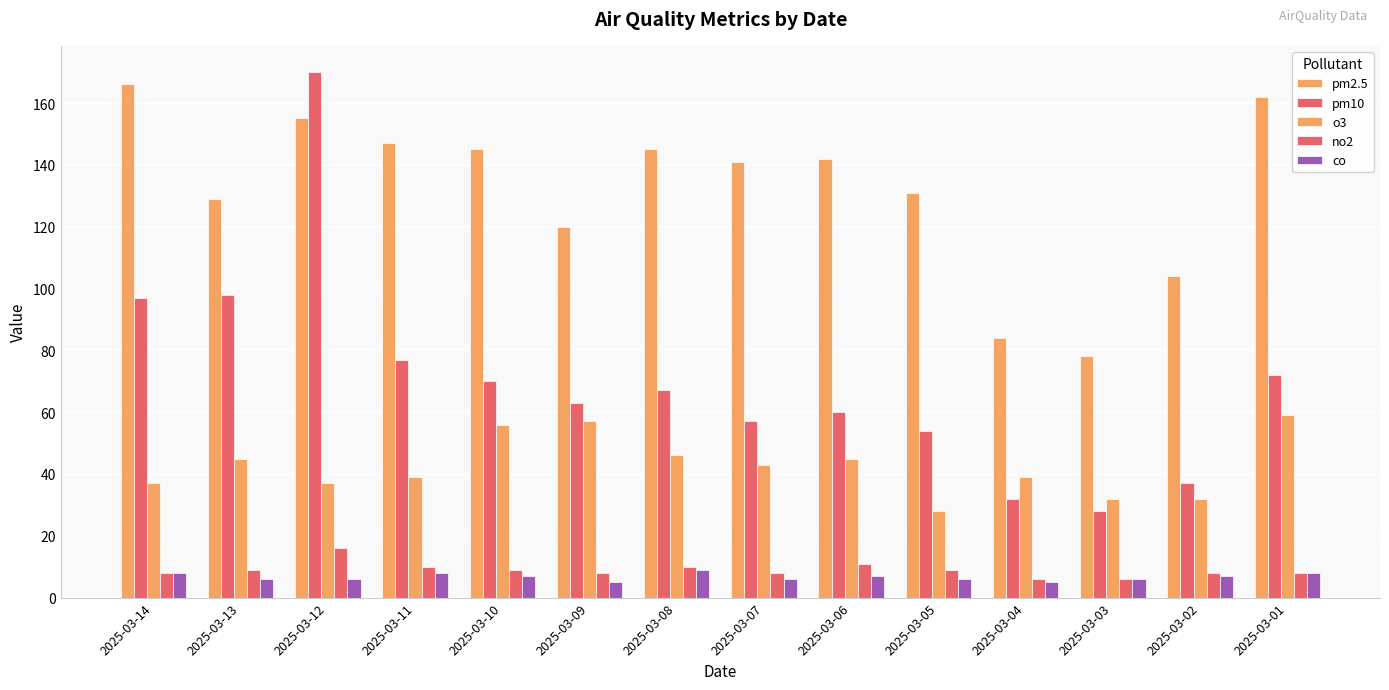

What is the minimum value shown in the chart?

5